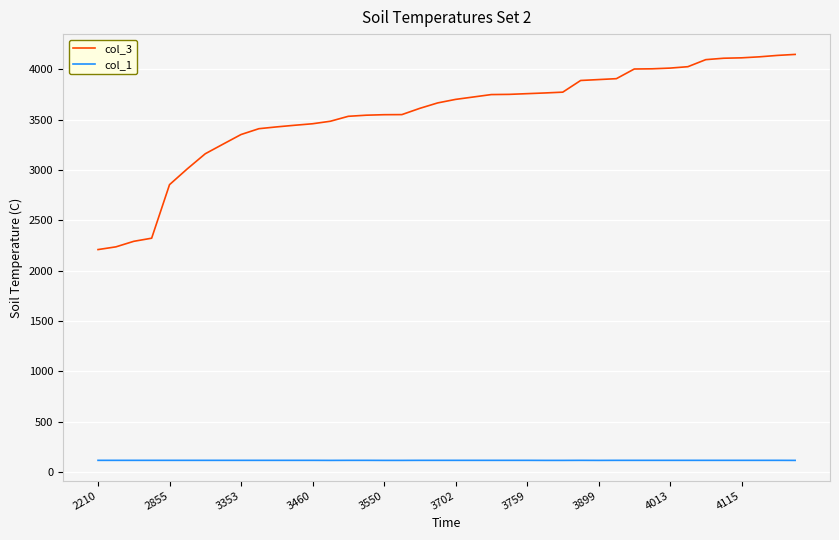

What is the difference between the maximum and minimum values in the col_3 series?

1939.0